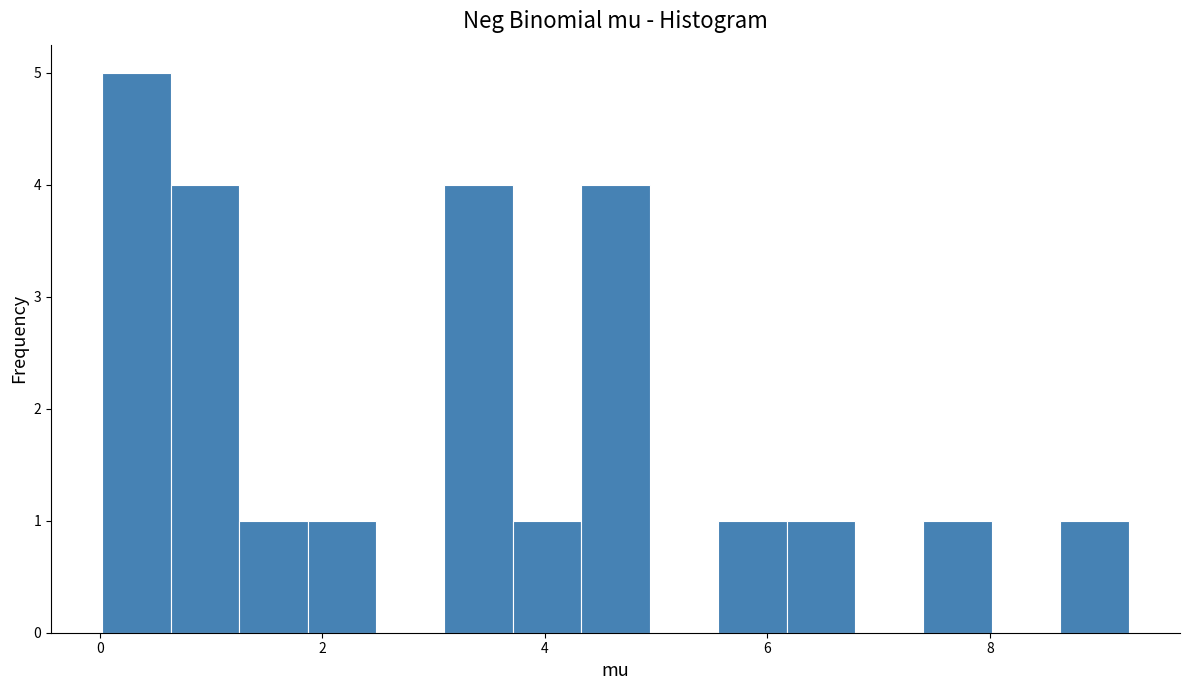

Around what value on the x-axis is the tallest bar? Give the approximate position of its centre, as read against the axis.

0.4